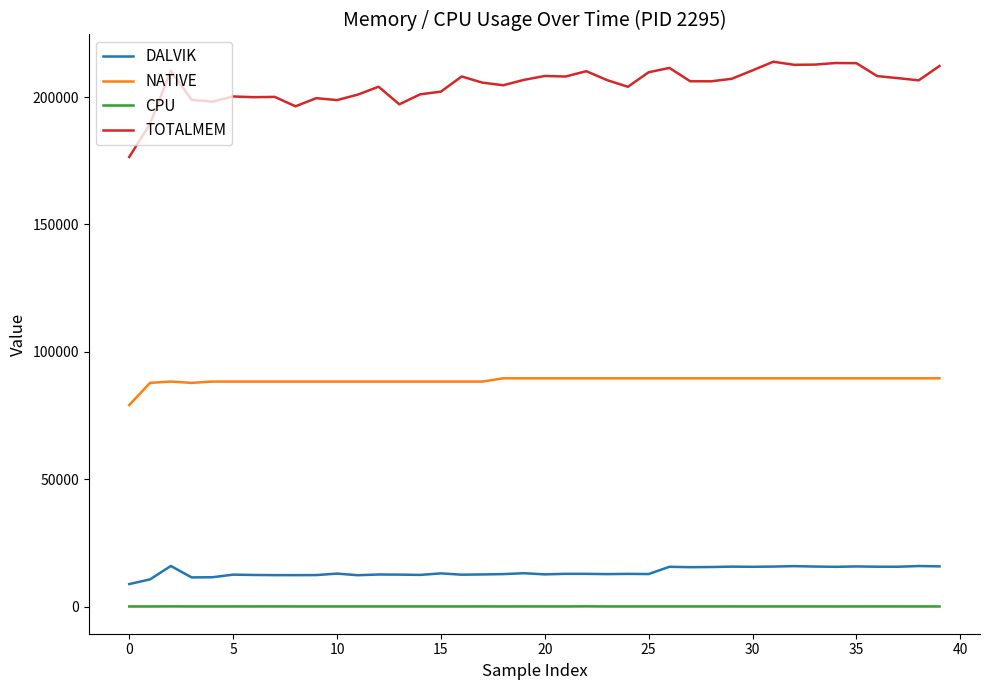

How many lines are shown in the chart?

4